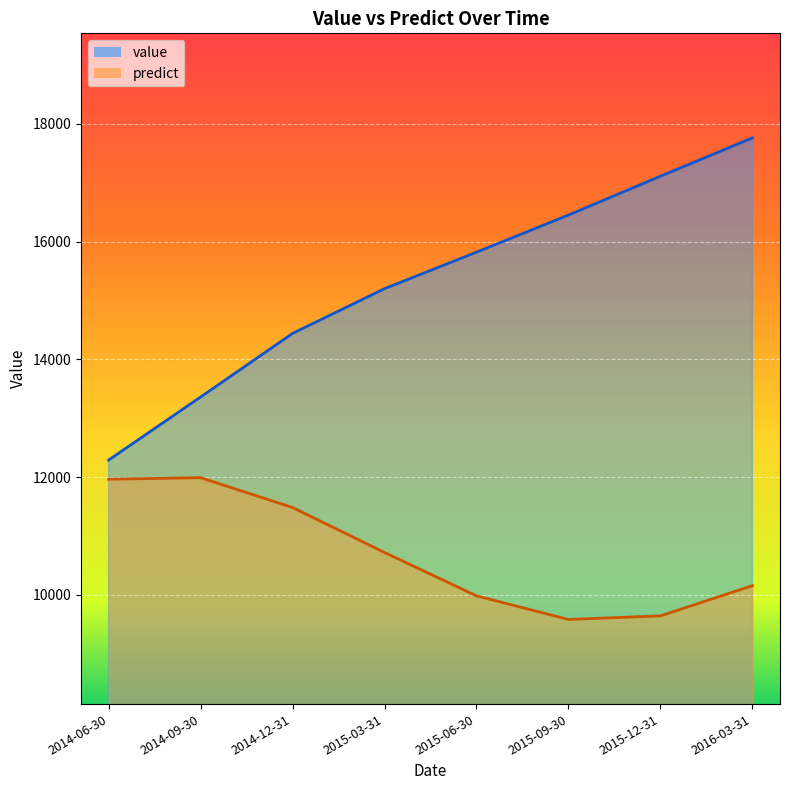

List the series in order of their peak value, highest first.

value, predict